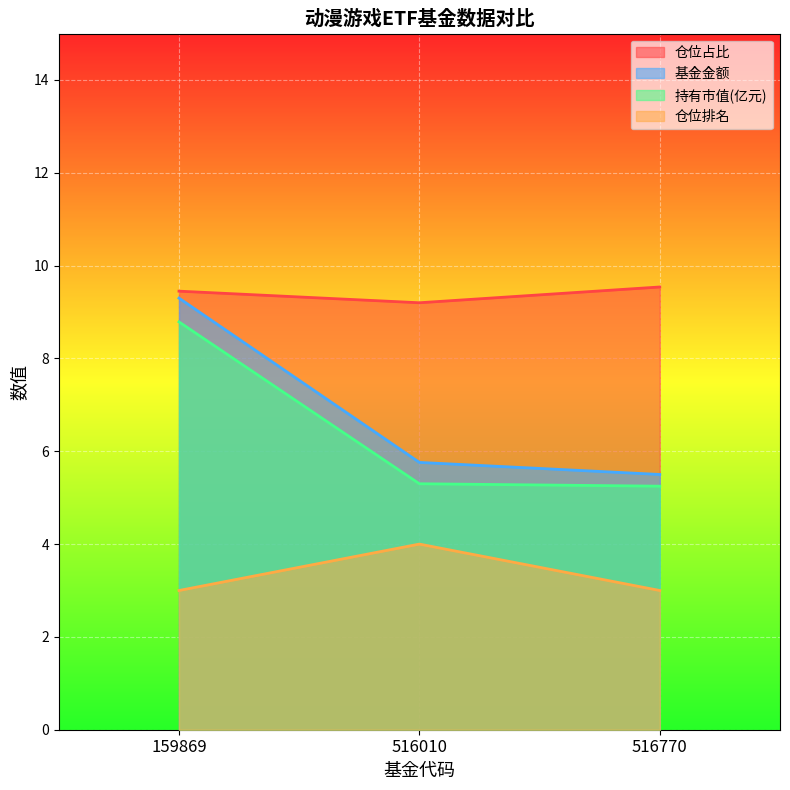

What is the difference between the maximum and second lowest values in the 基金金额 series?

3.5